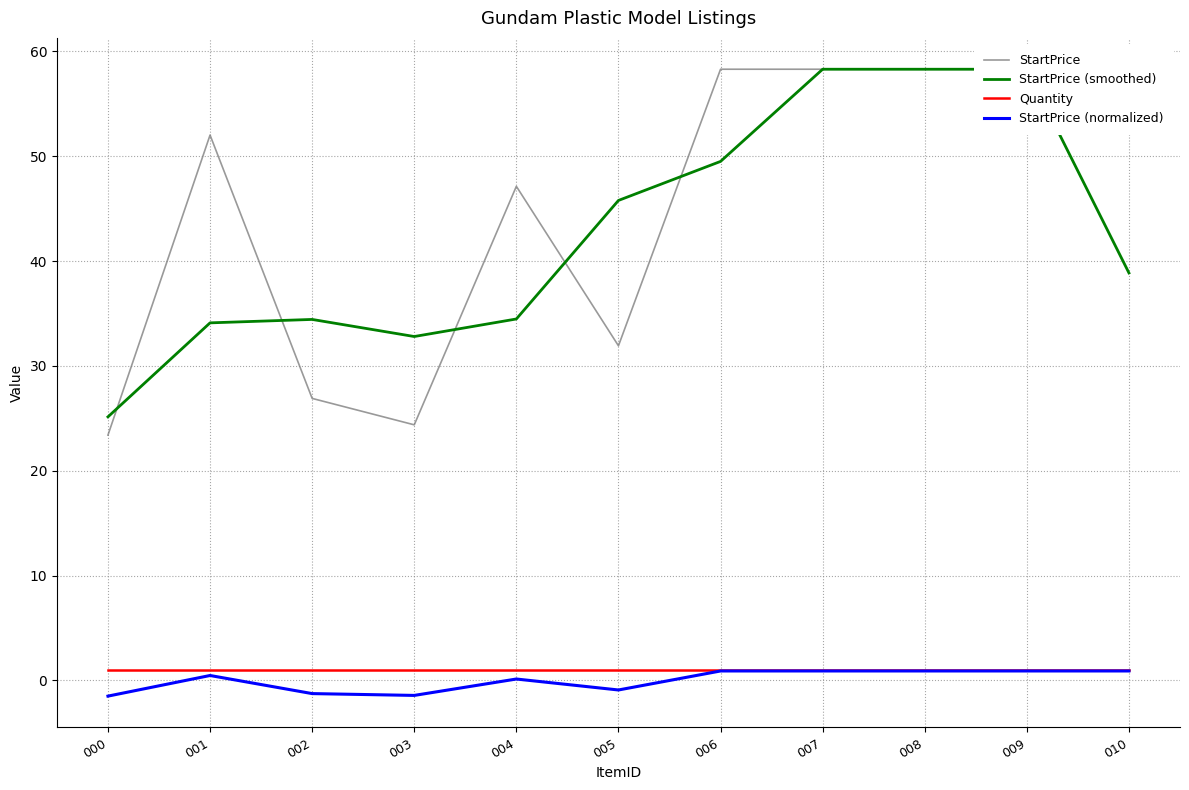

Where is the first local maximum for StartPrice (normalized)?

001